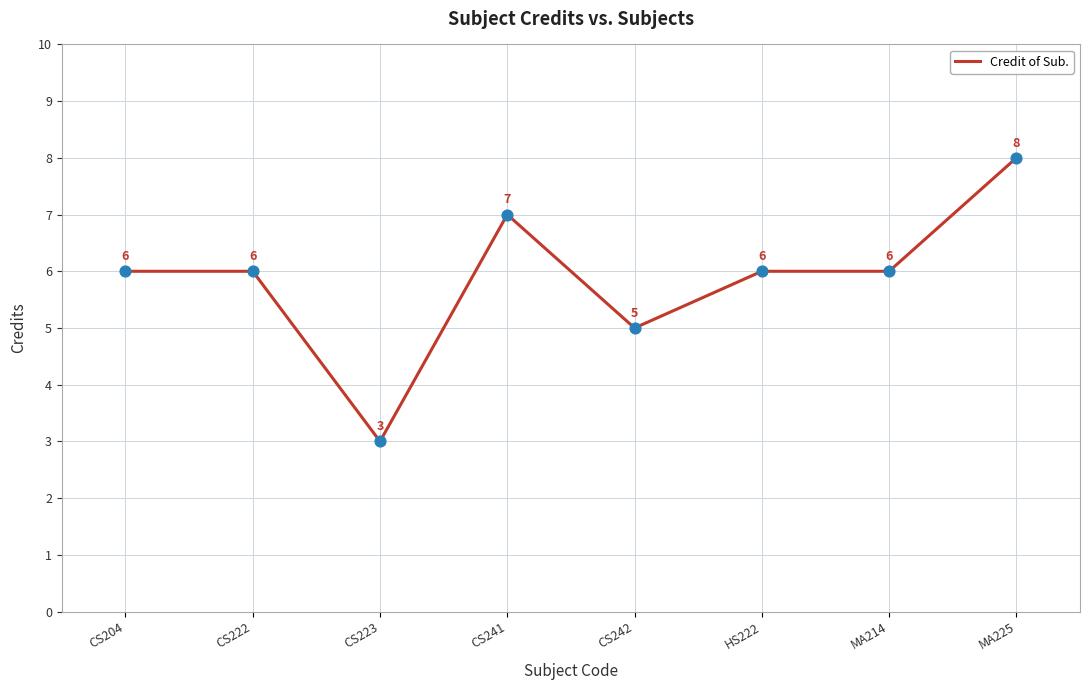

What is the change in value from MA214 to MA225?

+2